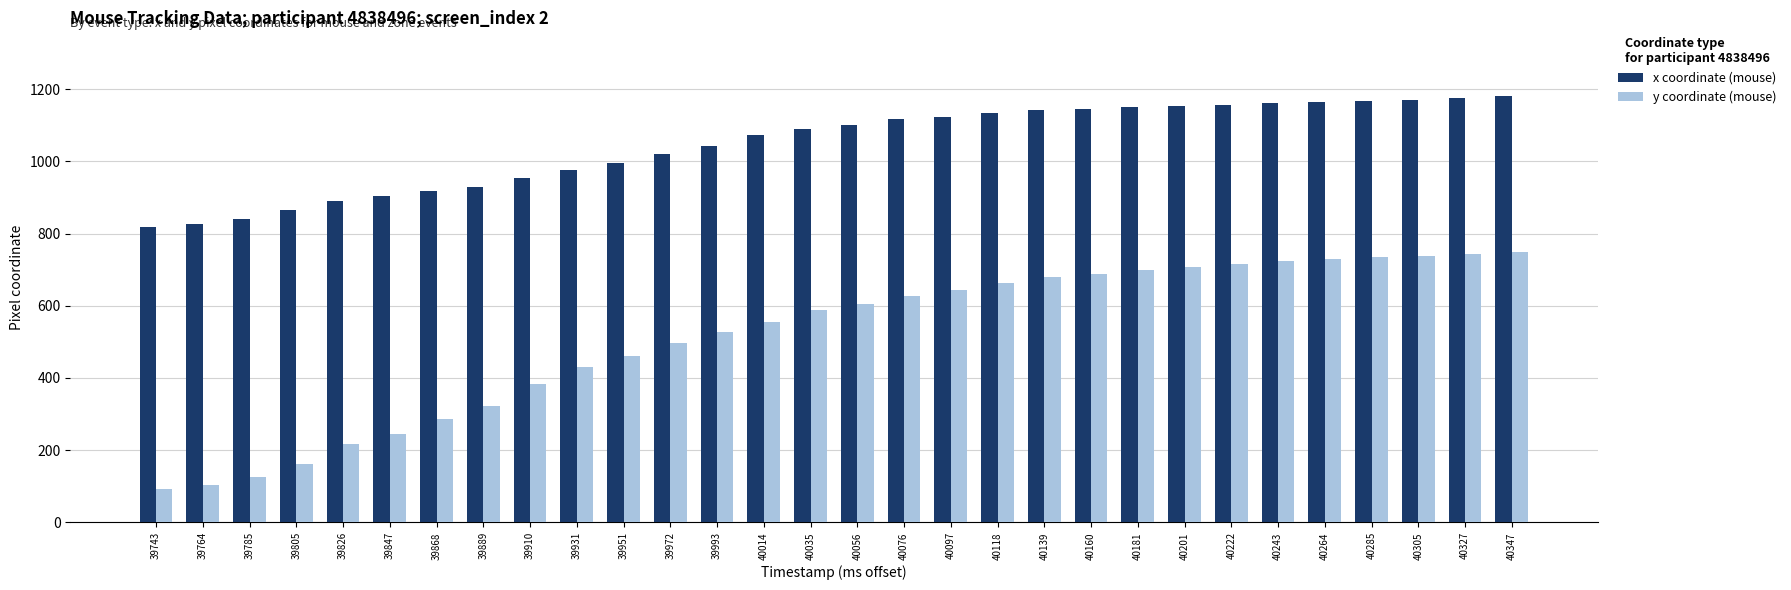

Rank the series by their average value, from lowest to highest.

y coordinate (mouse), x coordinate (mouse)